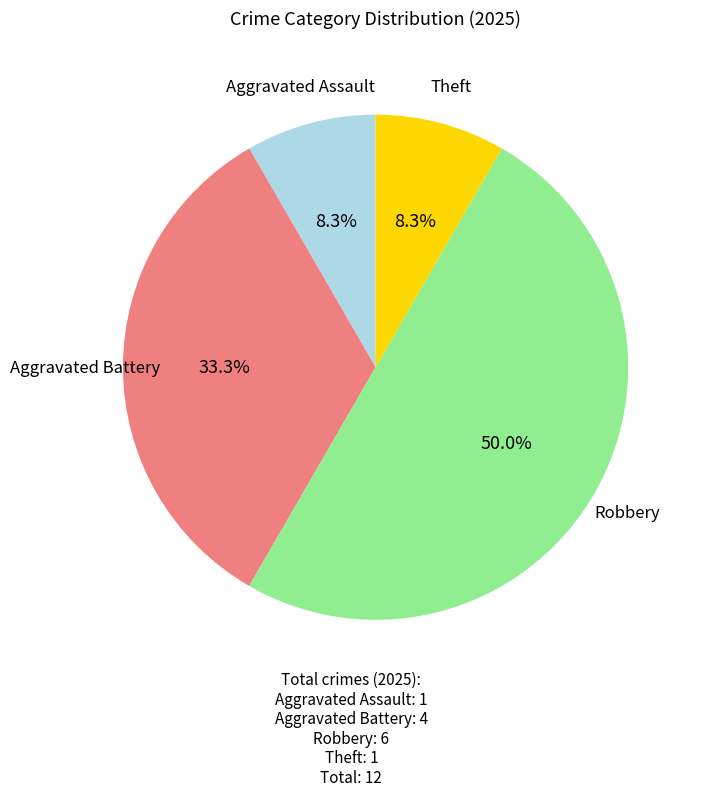

Does Theft account for over 50% of the chart?

No